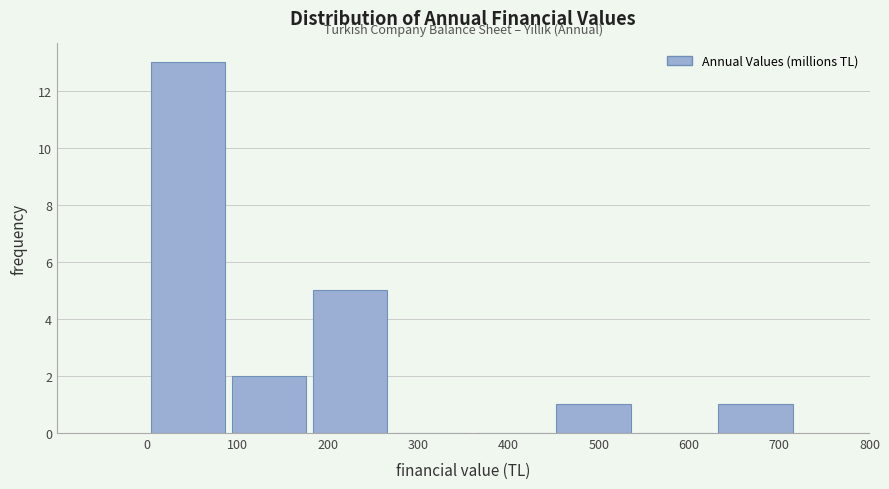

Reading left to right, transcribe this chart: for each bar, give the range it covers on the x-axis and its height. Neither the bar edges nor the heights are printed on the chart, so give them approximately, as read against the axes.

0 to 90: 13
90 to 180: 2
180 to 270: 5
270 to 360: 0
360 to 450: 0
450 to 540: 1
540 to 630: 0
630 to 720: 1